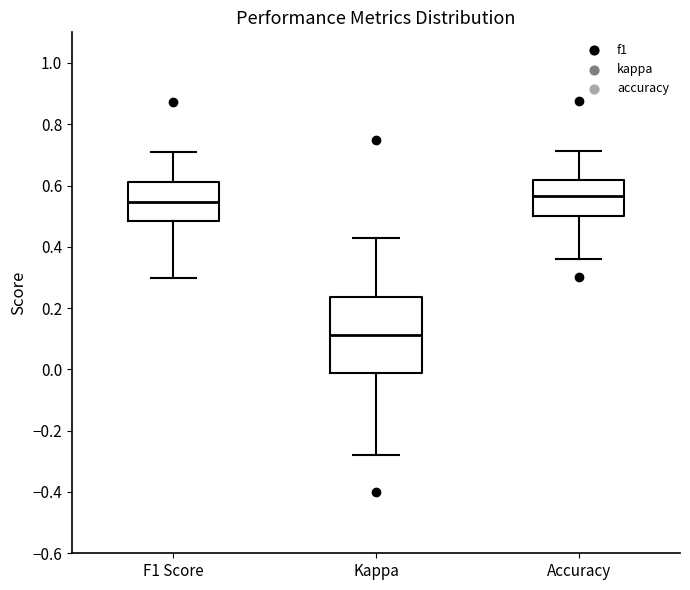

Which box is the tallest, from its lower edge to its upper edge?

Kappa